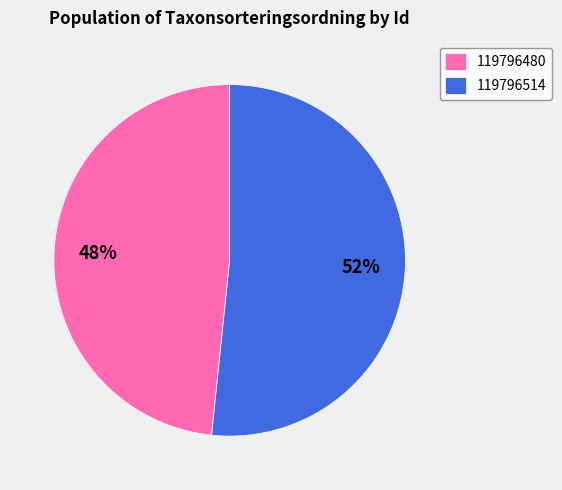

Which has a higher value, 119796514 or 119796480?

119796514